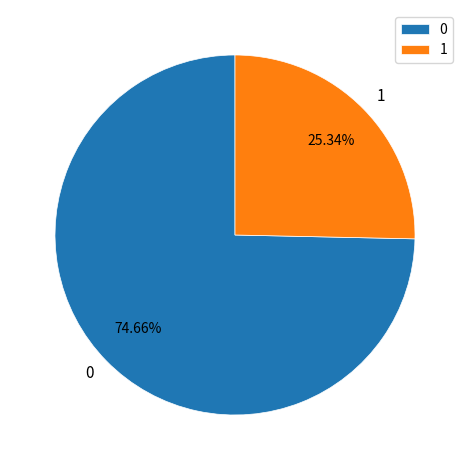

Combined, do 0 and 1 account for over 50%?

Yes